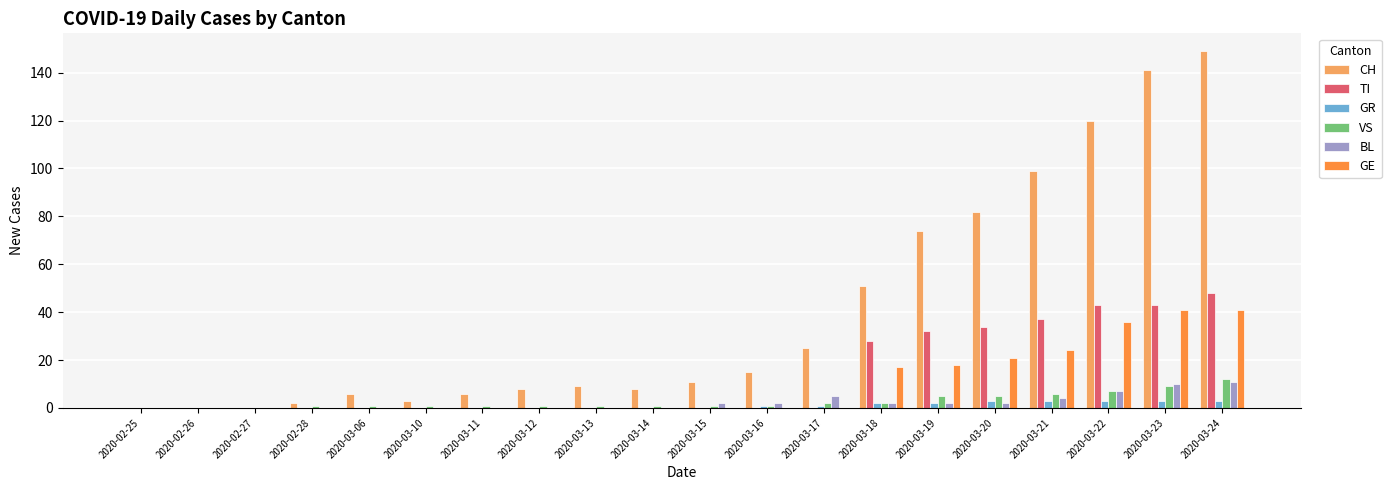

What is the sum of all CH values?

809